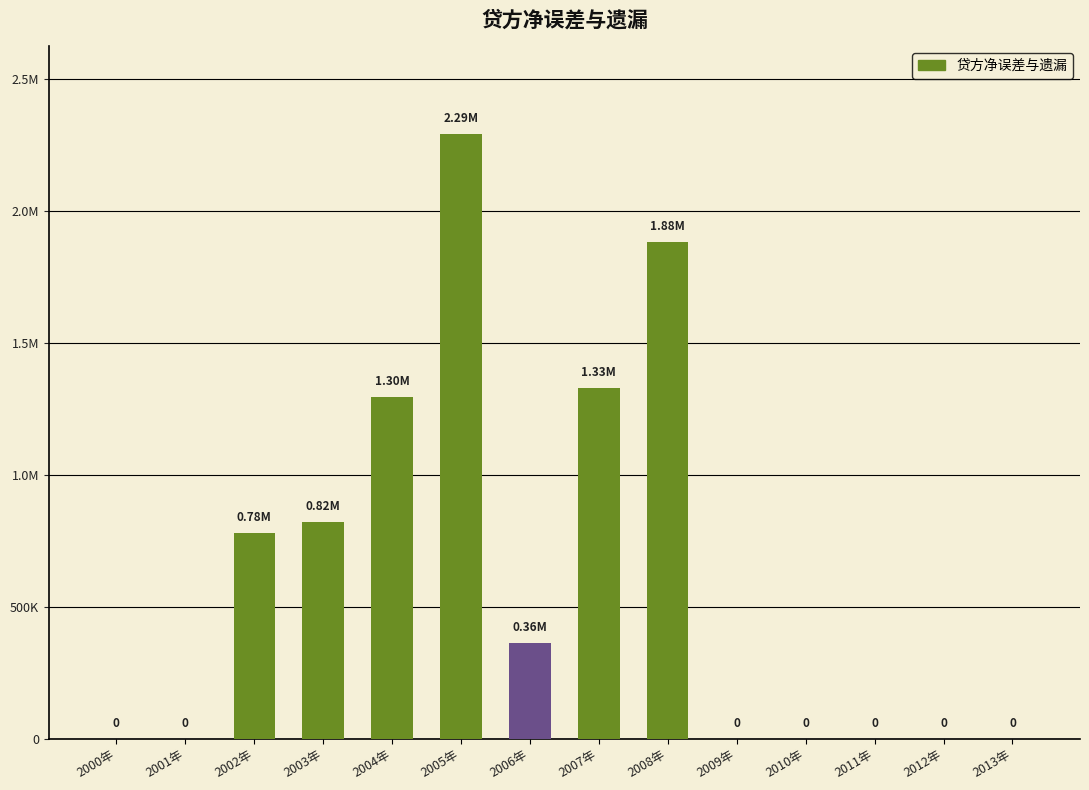

Count the number of categories in the chart.

14